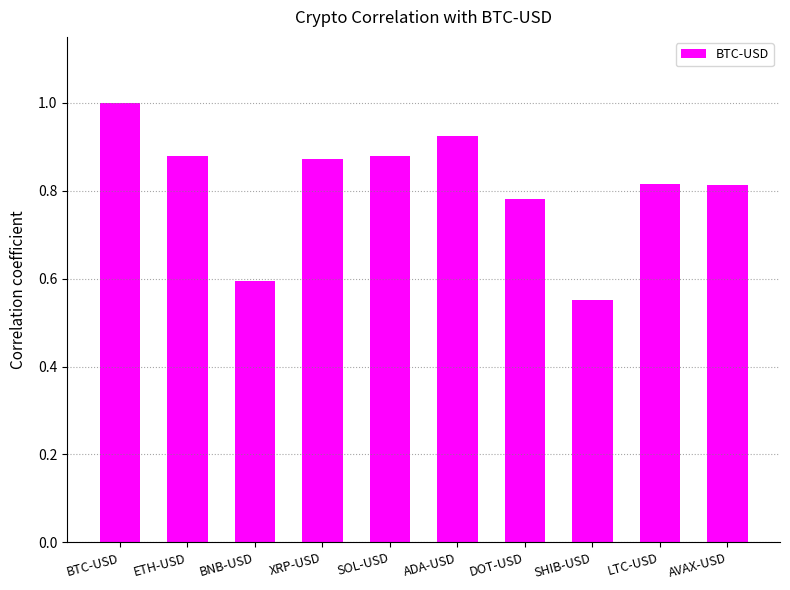

Are the bars horizontal?

No